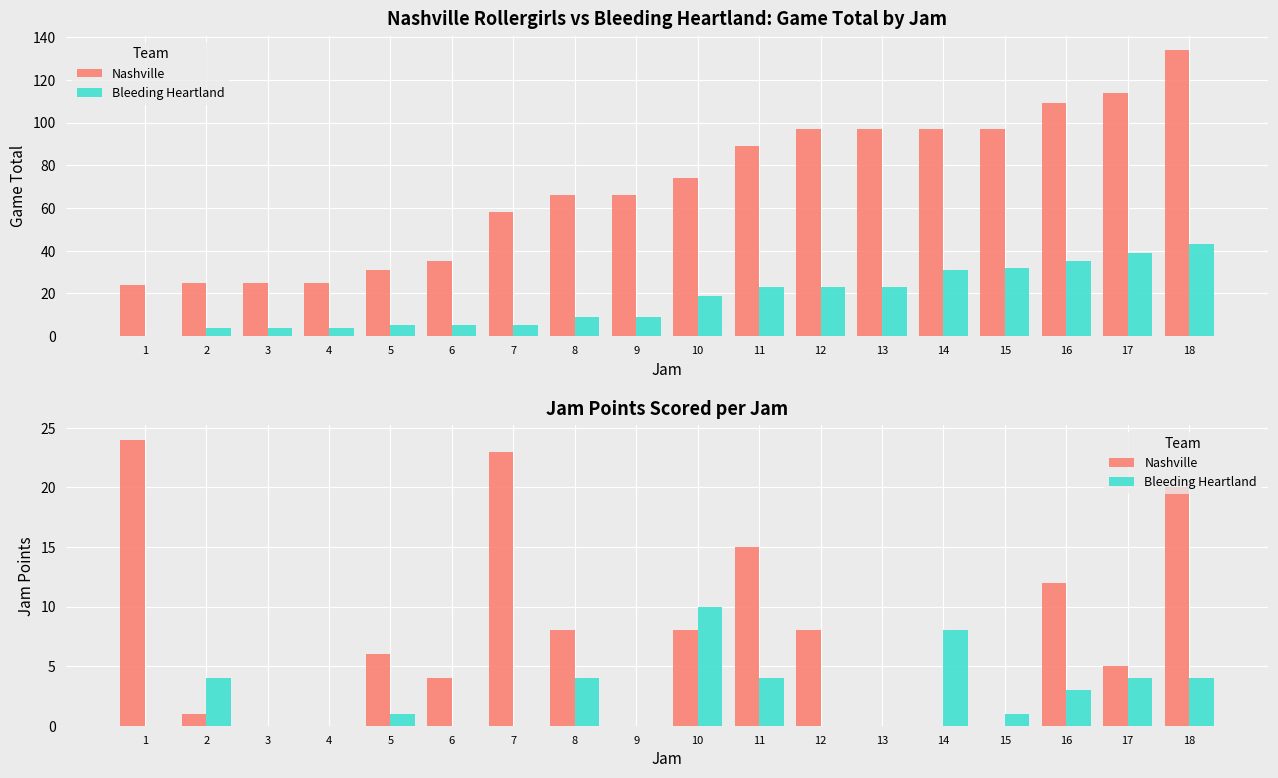

What is the value of the Bleeding Heartland bar at the 18th from the left?

4